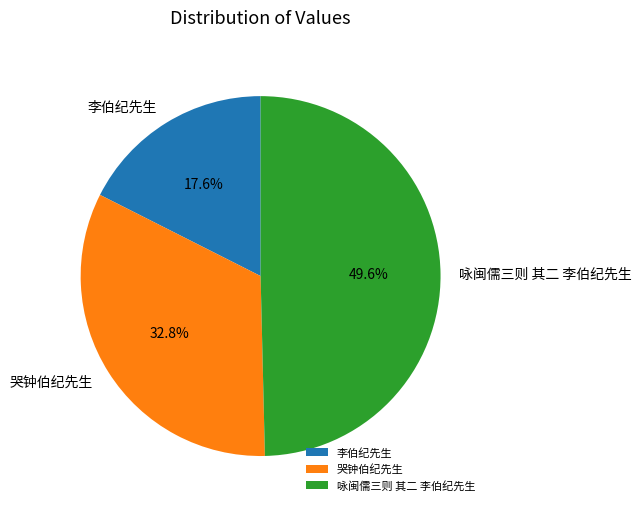

The 咏闽儒三则 其二 李伯纪先生 slice represents 50% of the pie. True or false?

True